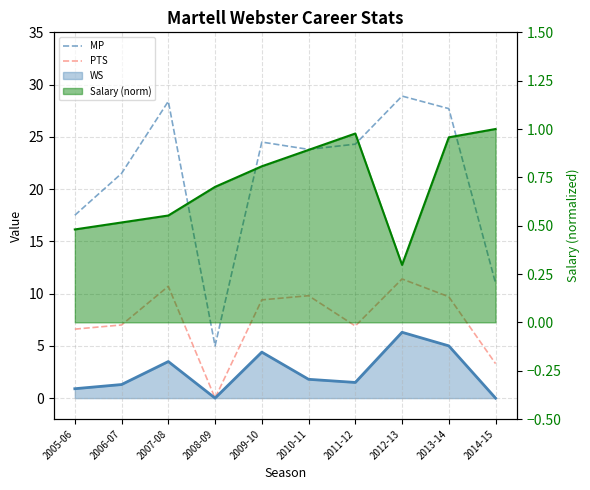

What is the approximate value of PTS at 2007-08?

10.7